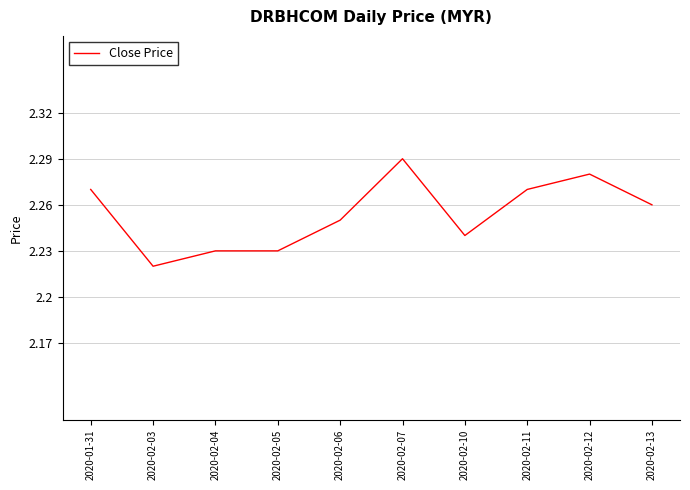

What position from the right is 2020-01-31?

10